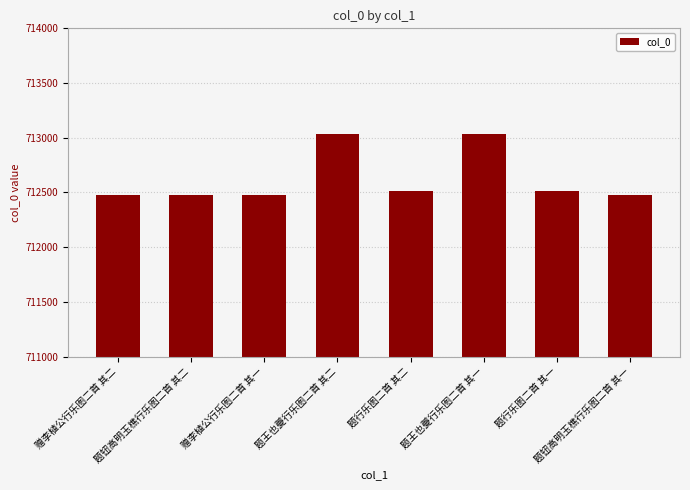

How many series are shown in this chart?

1